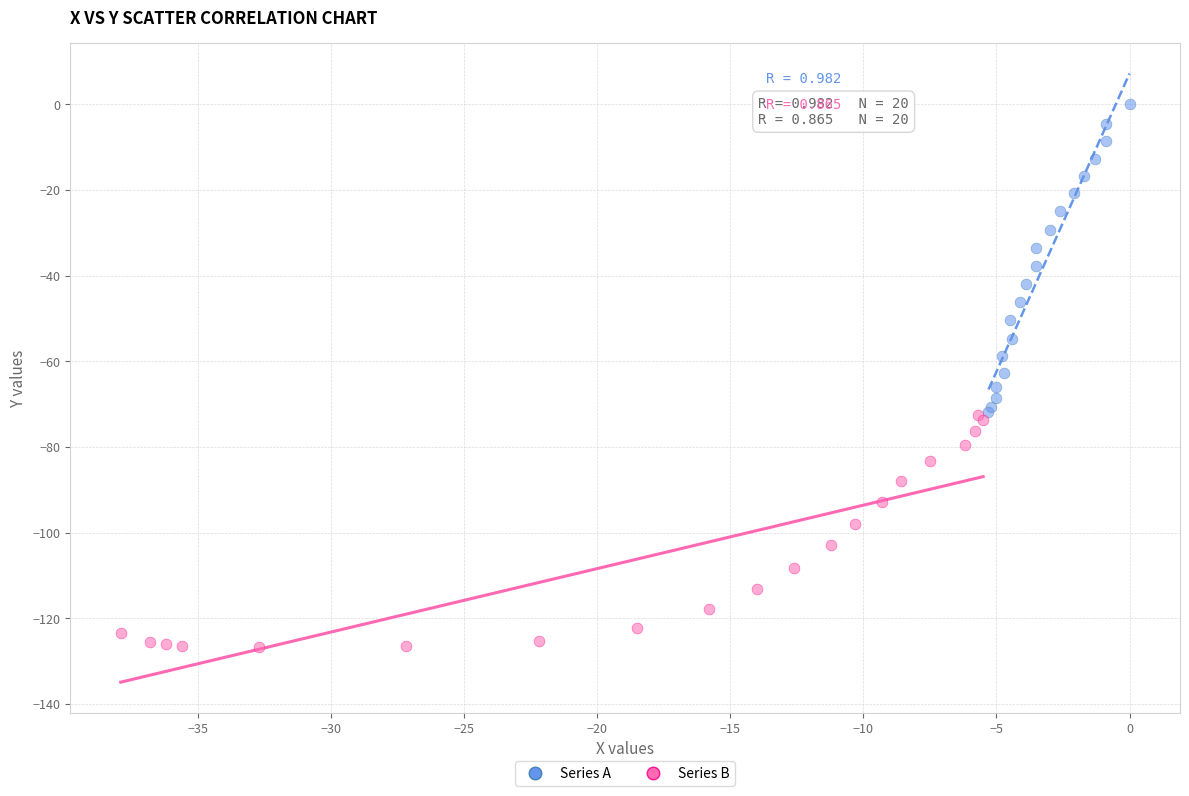

Which series reaches the maximum Y coordinate?

Series A